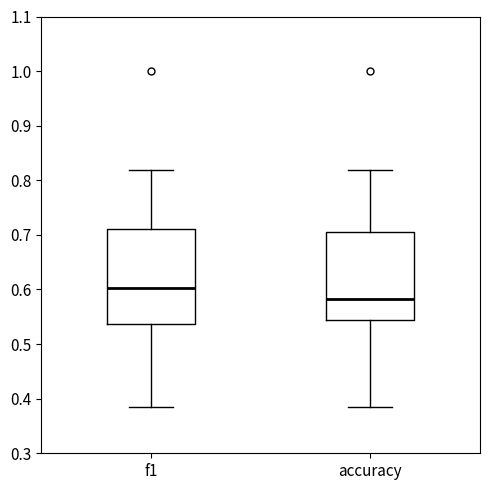

Where is the upper edge of the box for f1 on the y-axis? The values are not printed on the chart, so give them approximately, as read against the axis.

0.71